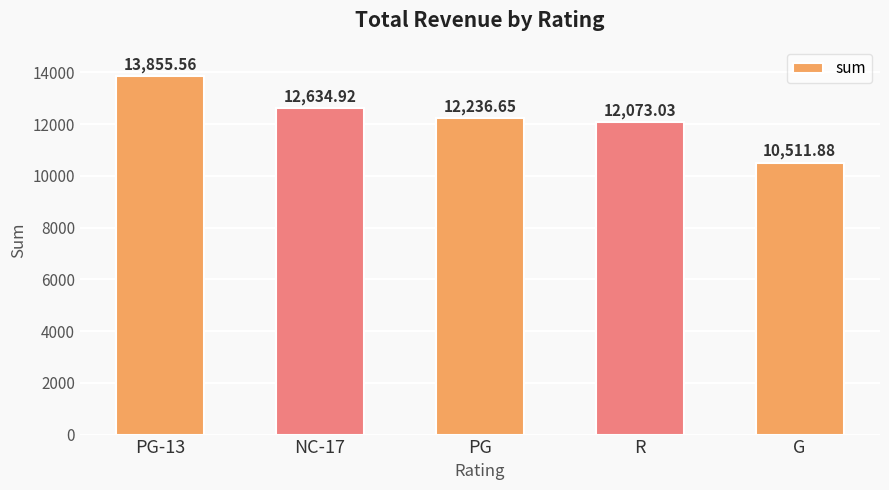

What is the average value?

12262.4